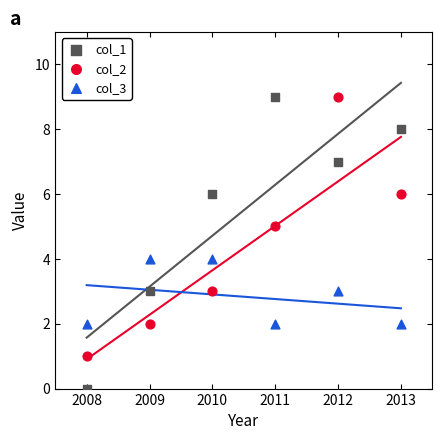

Which series has the largest Y range (max minus min)?

col_1